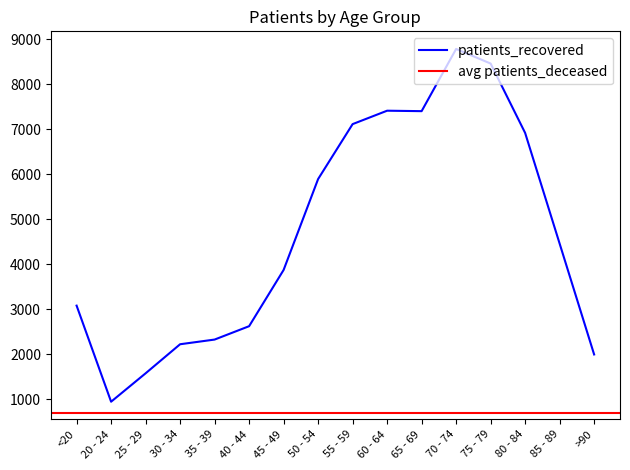

How many data points are less than 4462?

8